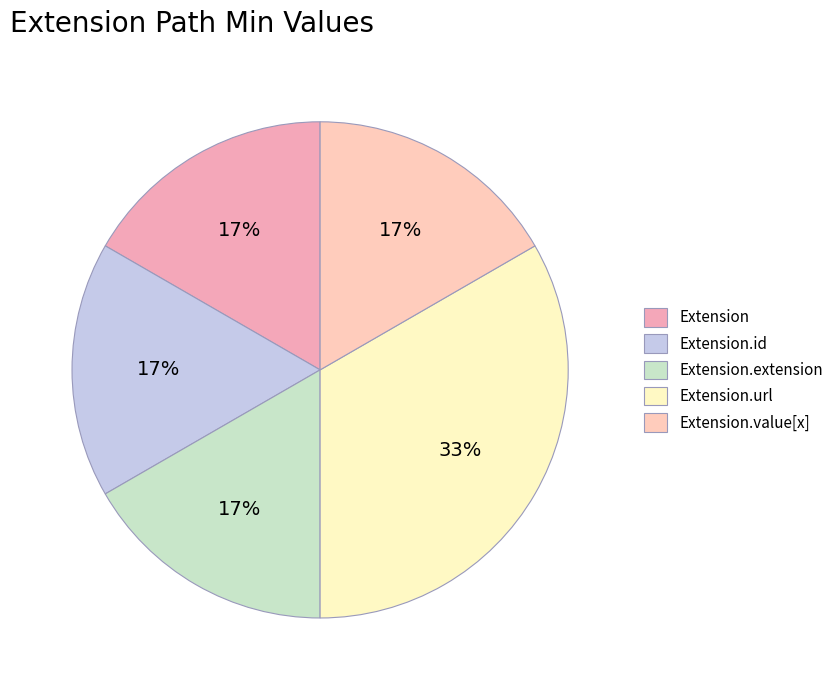

How many slices are in this pie chart?

5